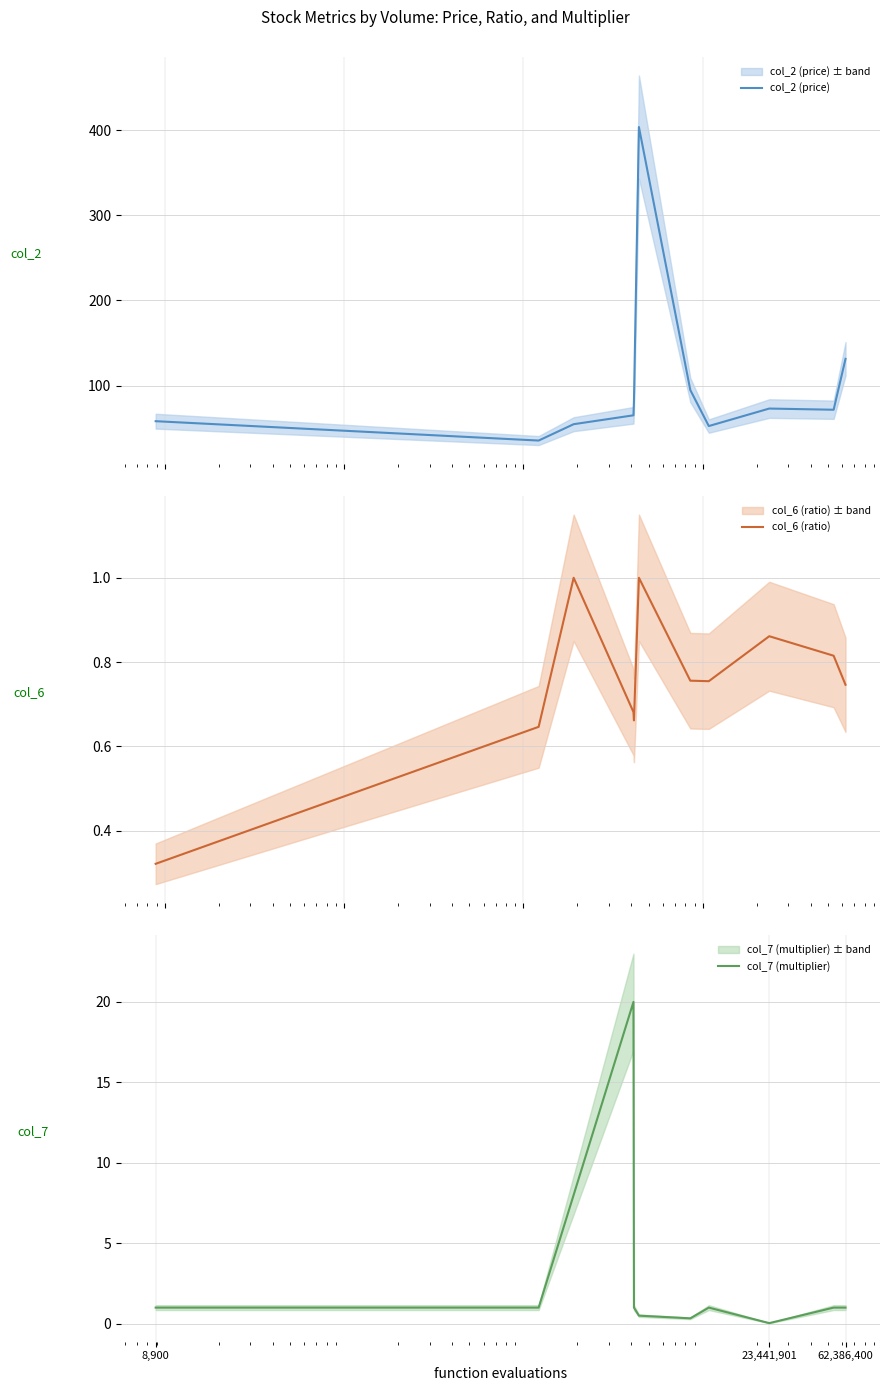

What is the maximum value for col_7 (multiplier)?

20.0